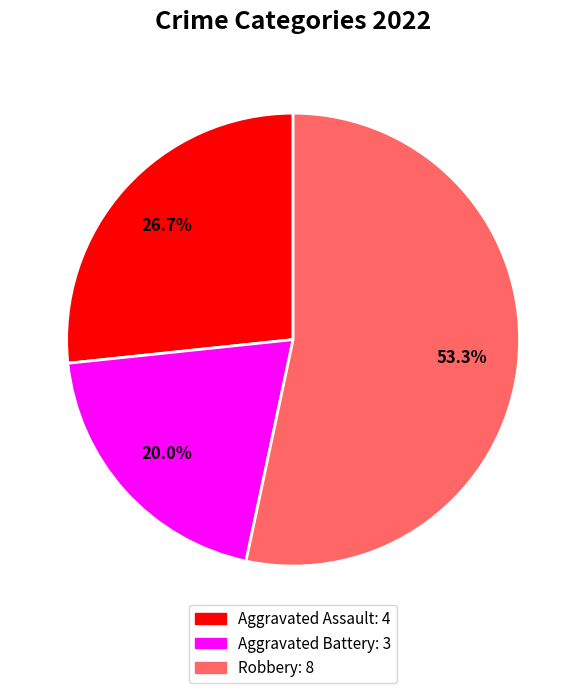

Is there any slice that represents more than half of the pie?

Yes